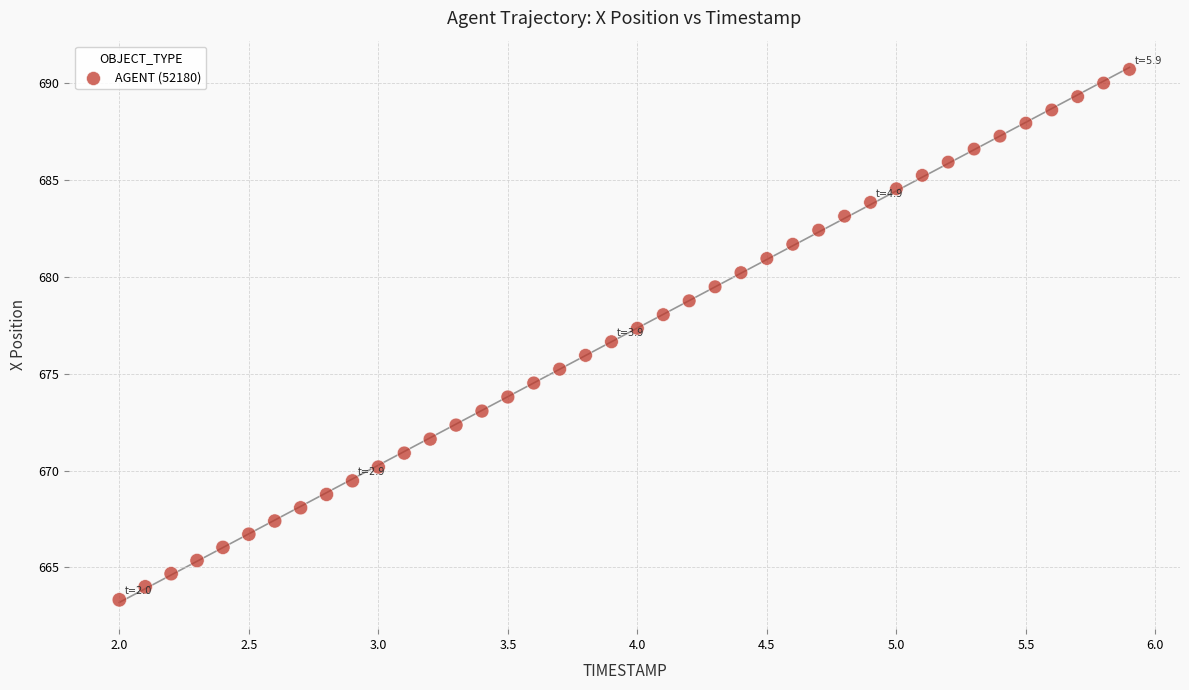

What is the range of Y values (max minus min)?

27.4